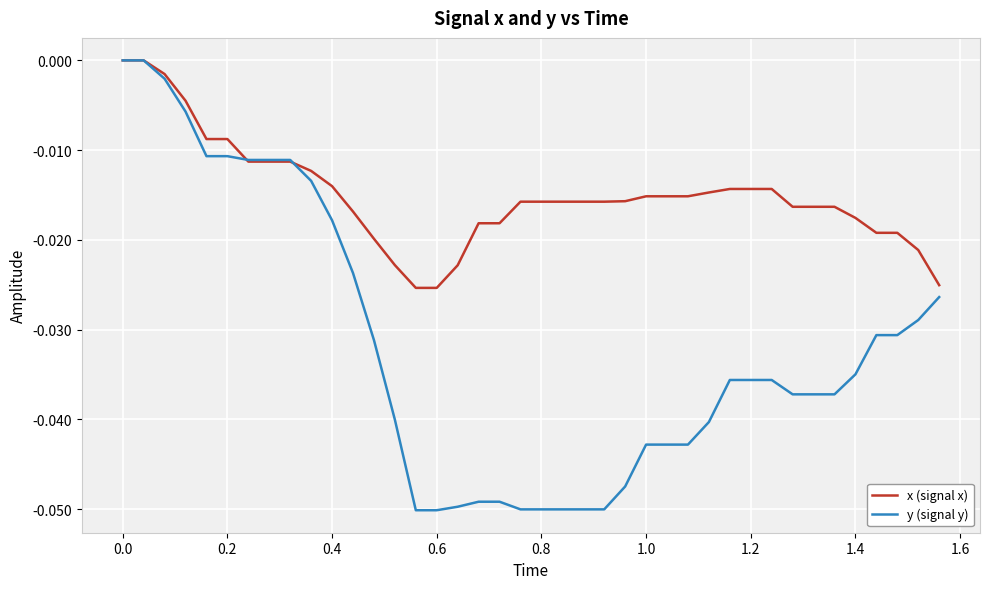

Which series has the largest total across all categories?

x (signal x)